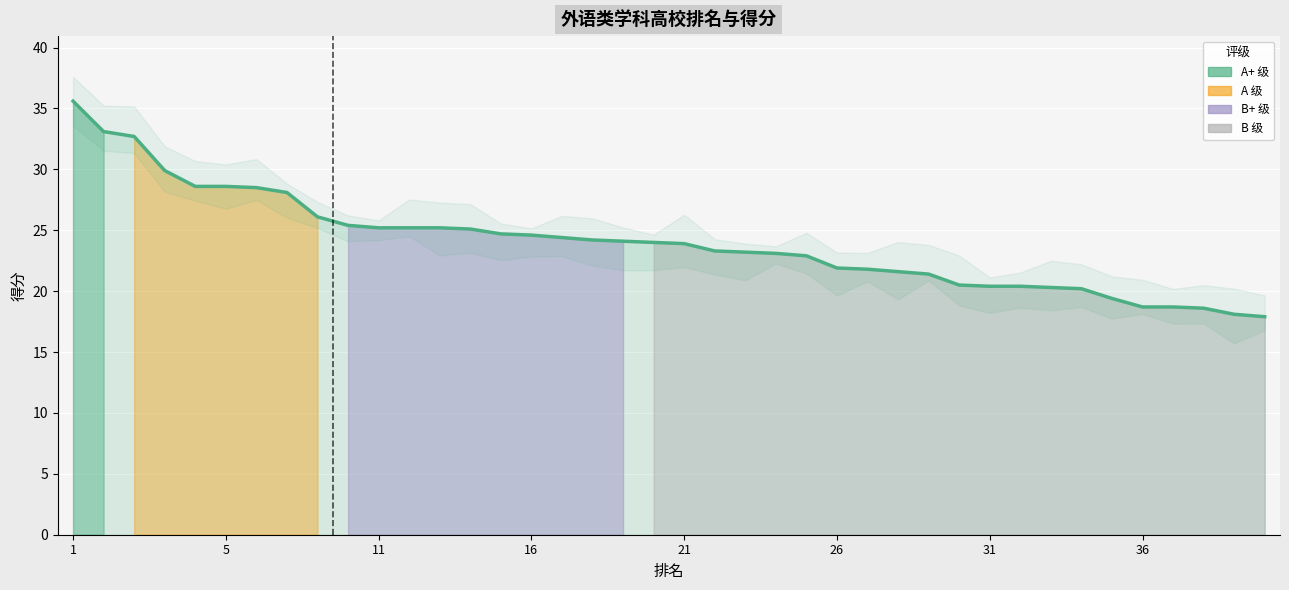

How many values exceed 24?

19